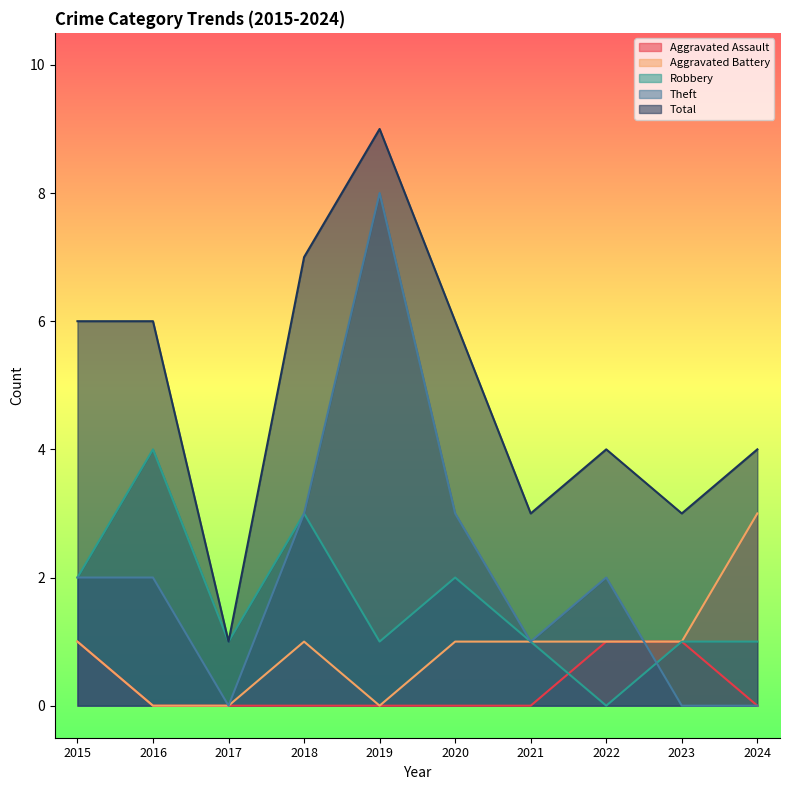

Count the number of data series in this chart.

5